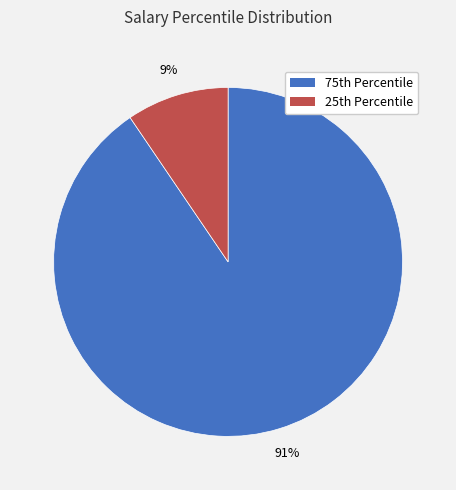

Rank the categories by value from highest to lowest.

75th Percentile, 25th Percentile